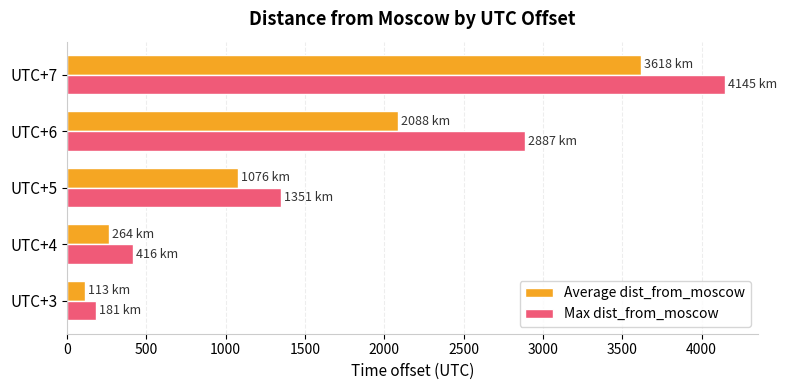

What is the spread (max minus min) of values at UTC+6?

799